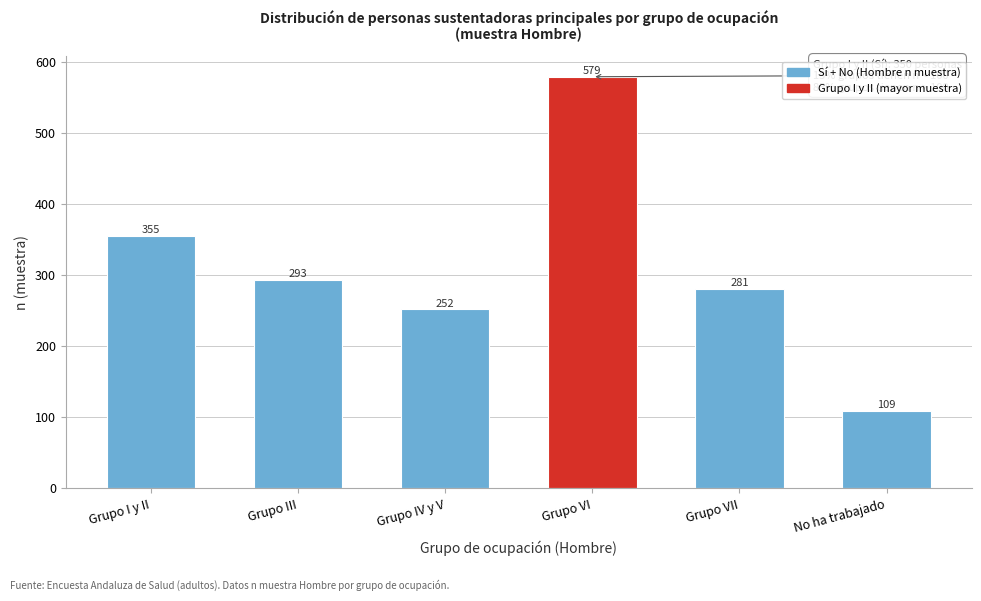

Reading left to right, list all the values displayed in this chart.

355	293	252	579	281	109